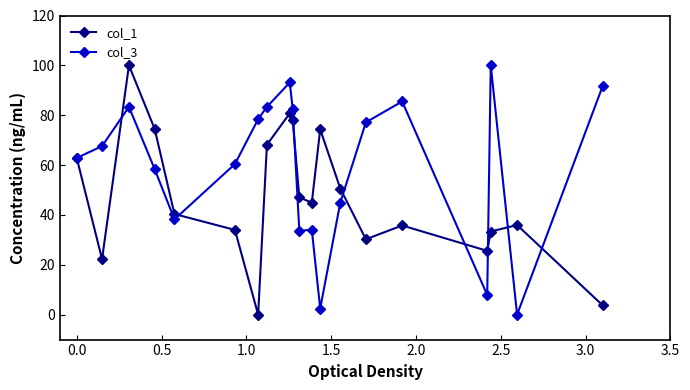

What is the maximum value for col_3?

100.0